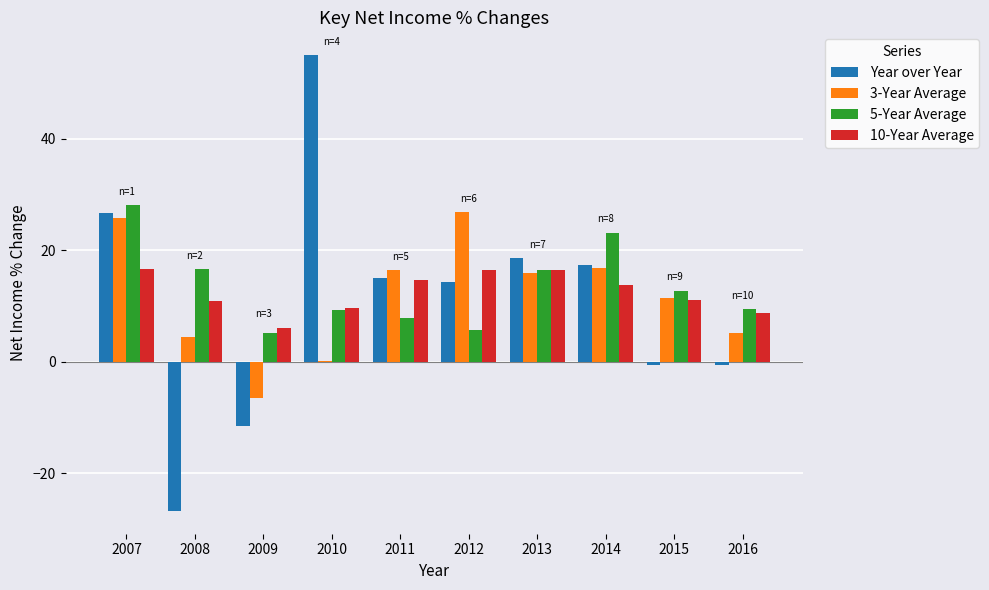

How many series are shown in this chart?

4